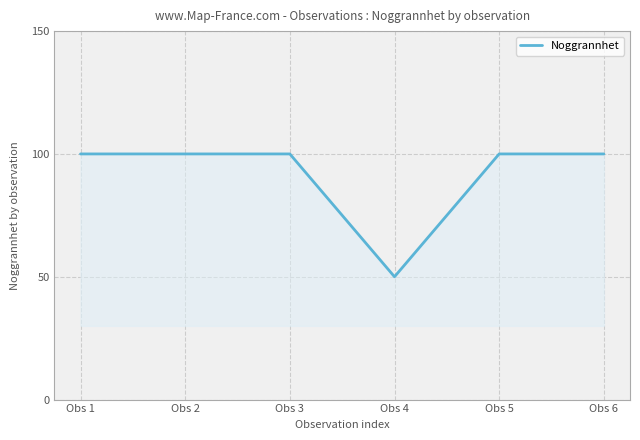

Which has a higher value, Obs 4 or Obs 6?

Obs 6